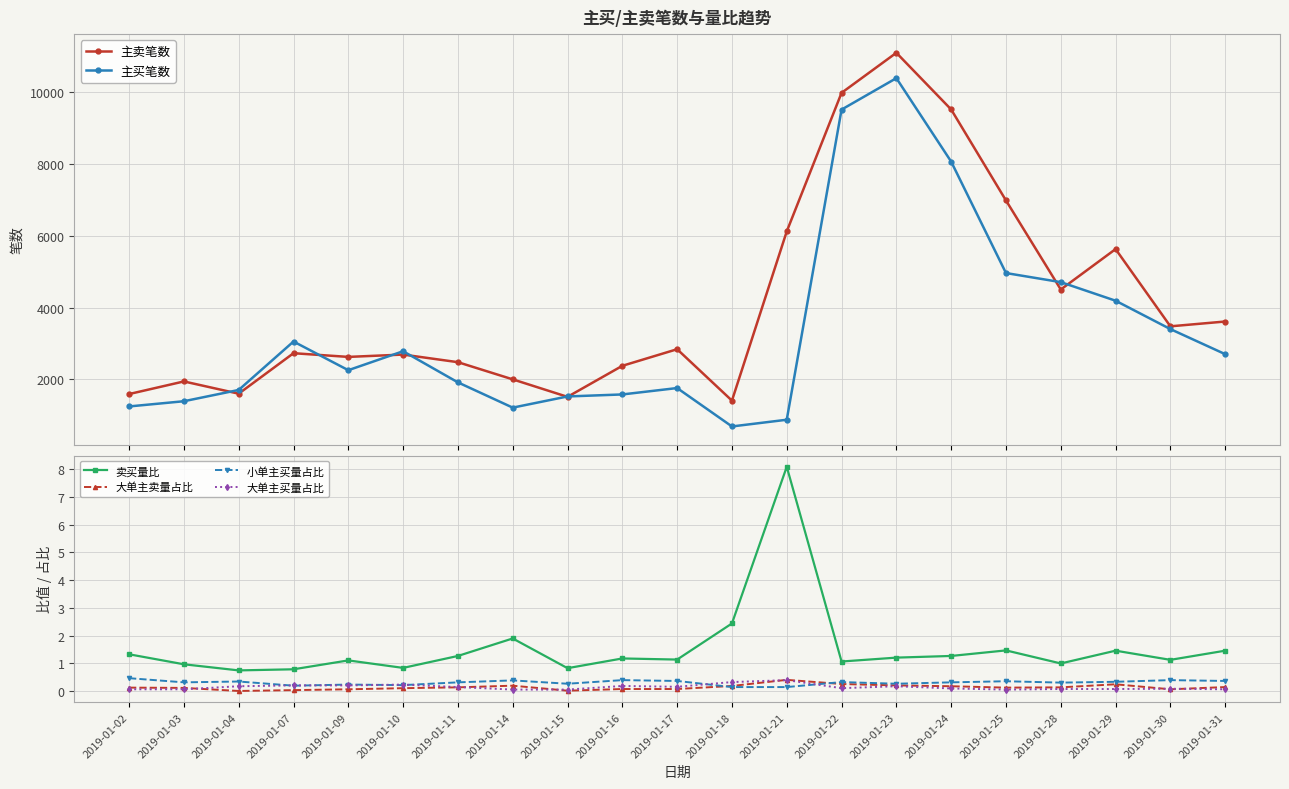

Where is the first local maximum for 大单主买量占比?

2019-01-10